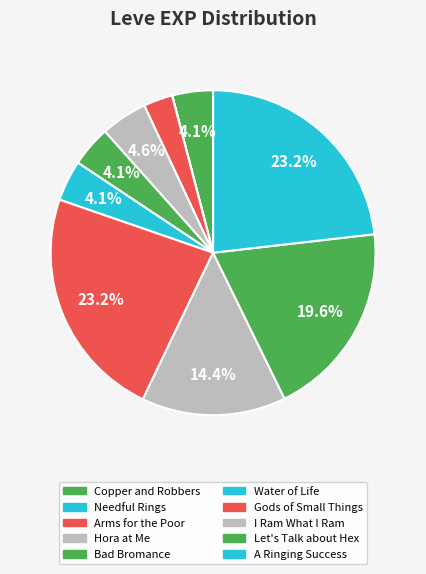

Rank the categories by value from highest to lowest.

Gods of Small Things, A Ringing Success, Let's Talk about Hex, I Ram What I Ram, Hora at Me, Copper and Robbers, Bad Bromance, Water of Life, Arms for the Poor, Needful Rings